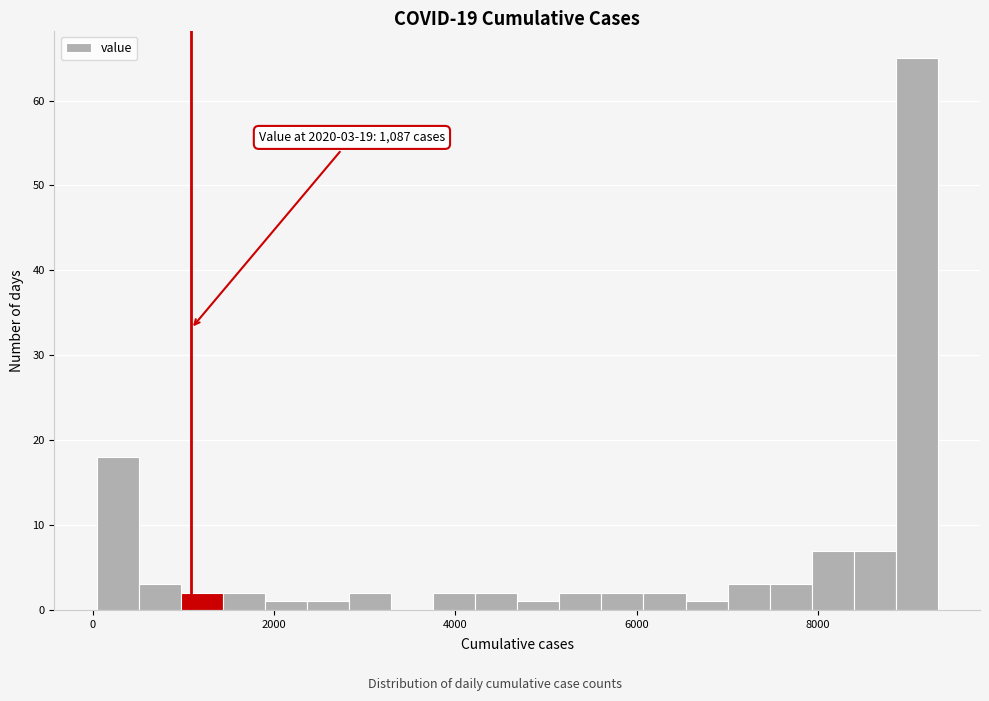

Read against the x-axis, roughly where is the centre of the tallest bar?

9000